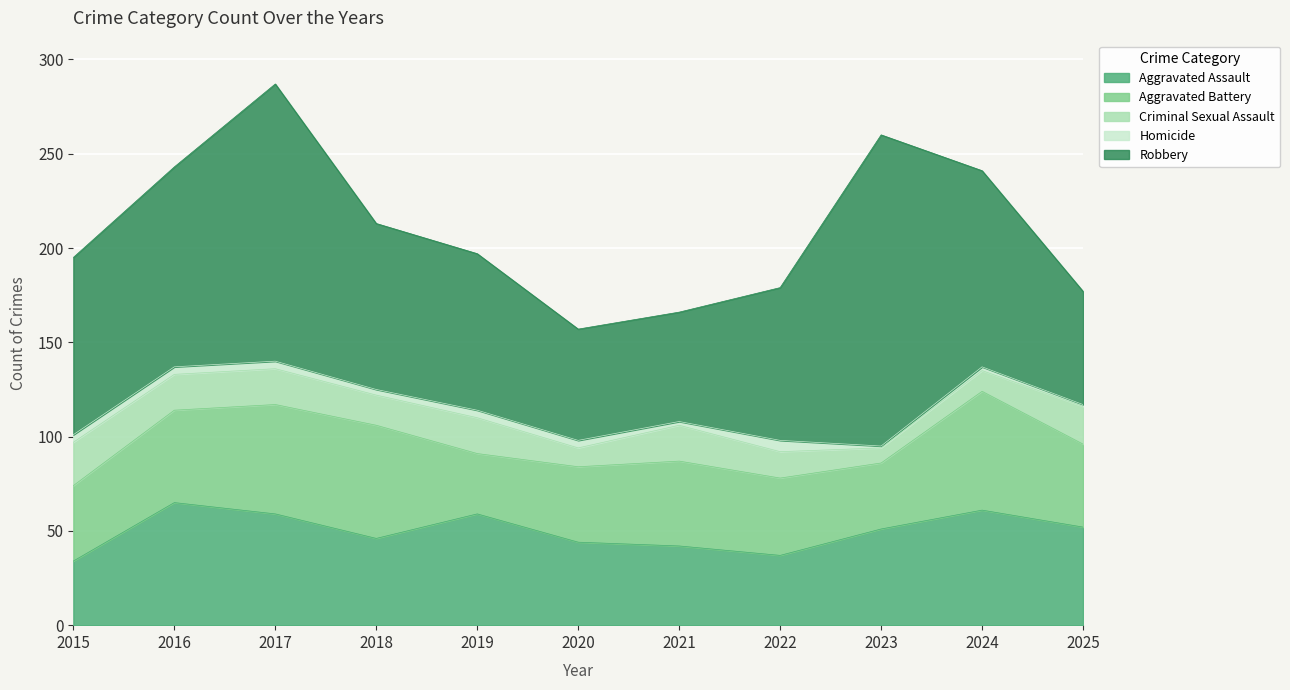

What is the value of the Aggravated Assault point at the 2nd from the left?

65